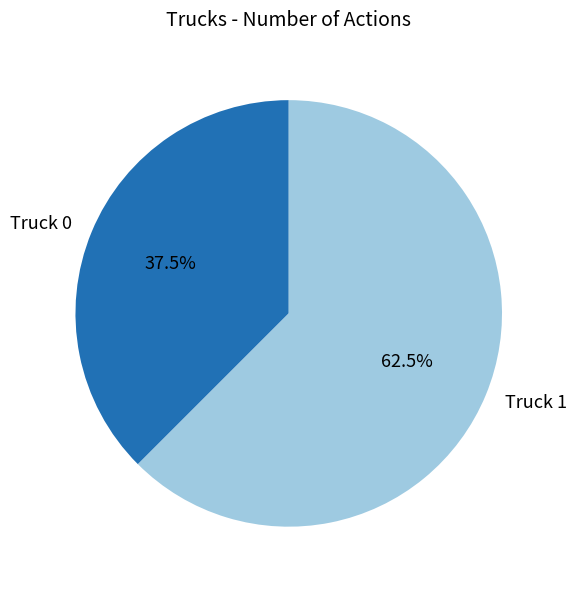

Which slice represents more than half of the pie?

Truck 1